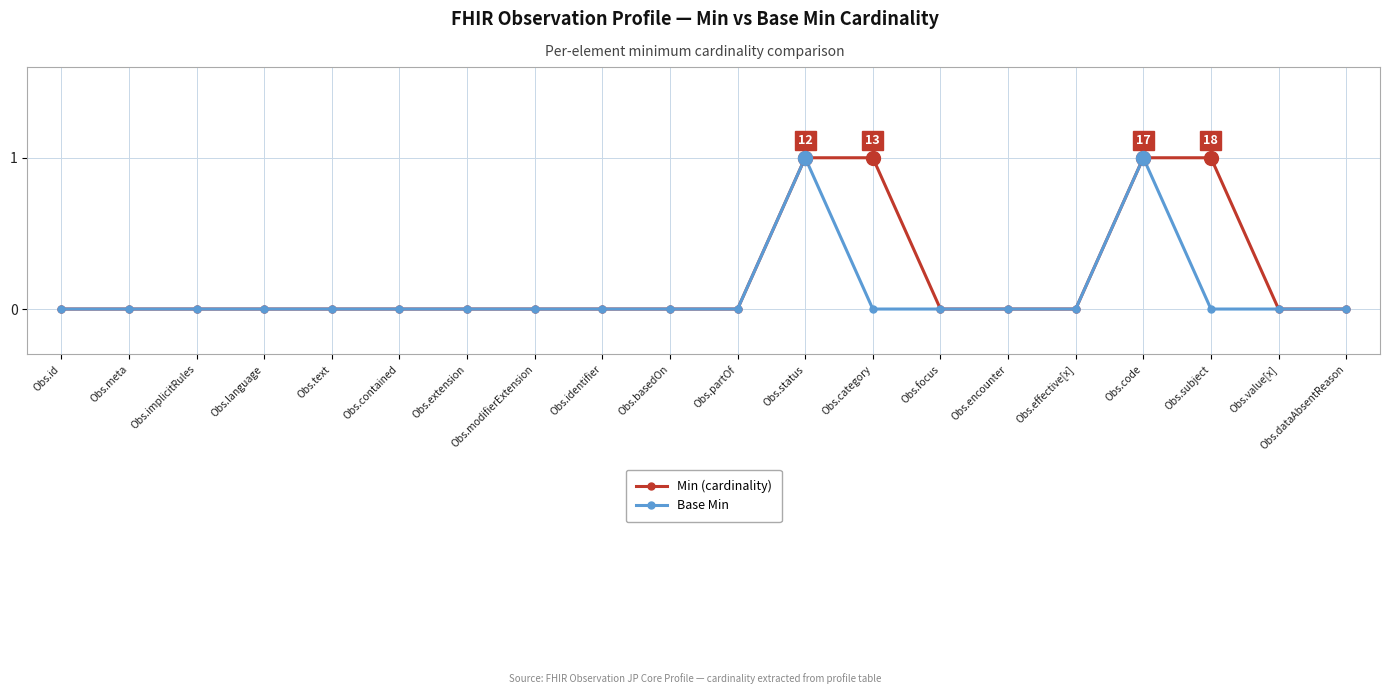

Is it true that Base Min equals 0 at Obs.dataAbsentReason?

True